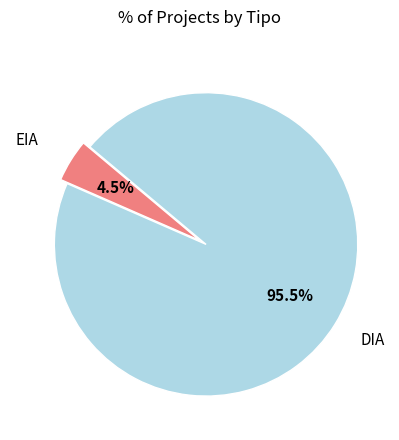

Is there a majority slice in this chart?

Yes